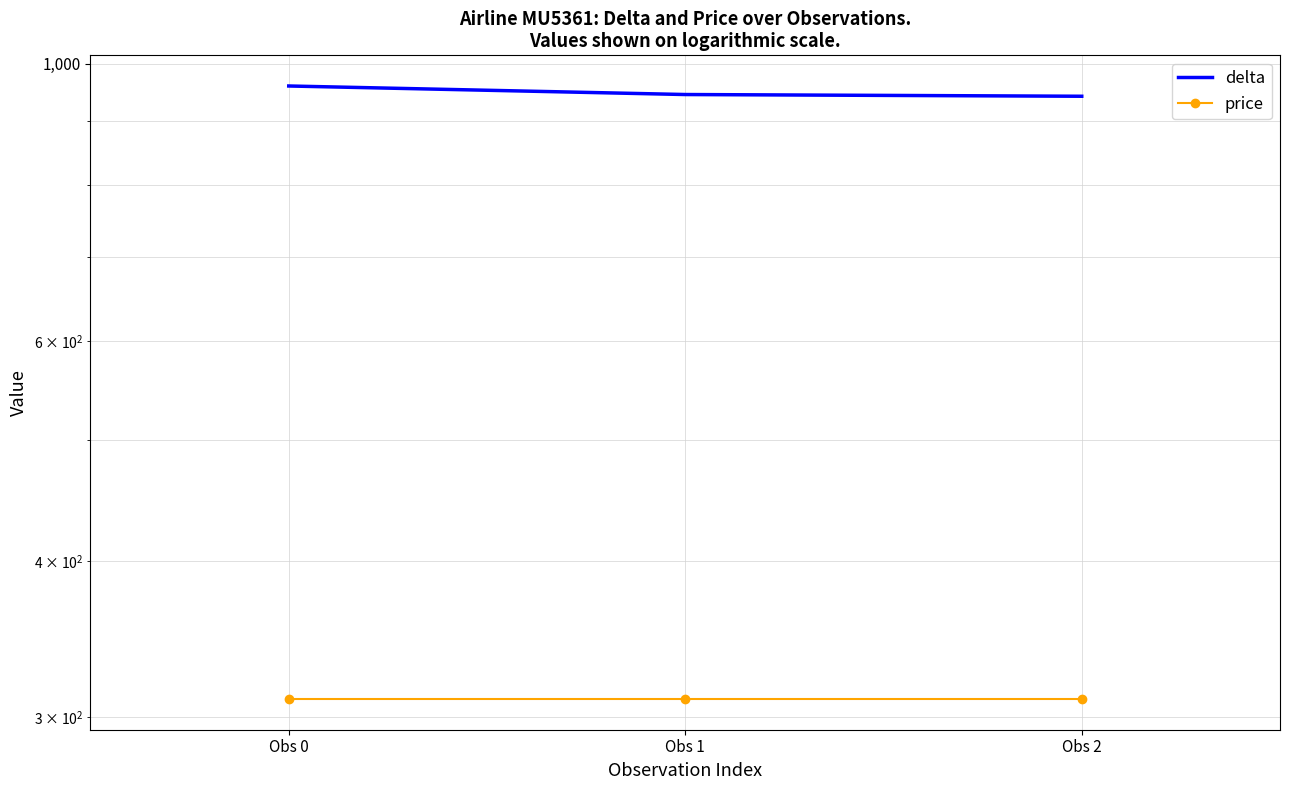

Reading left to right, transcribe all the data shown in this chart.

delta: 960	945	942
price: 310	310	310